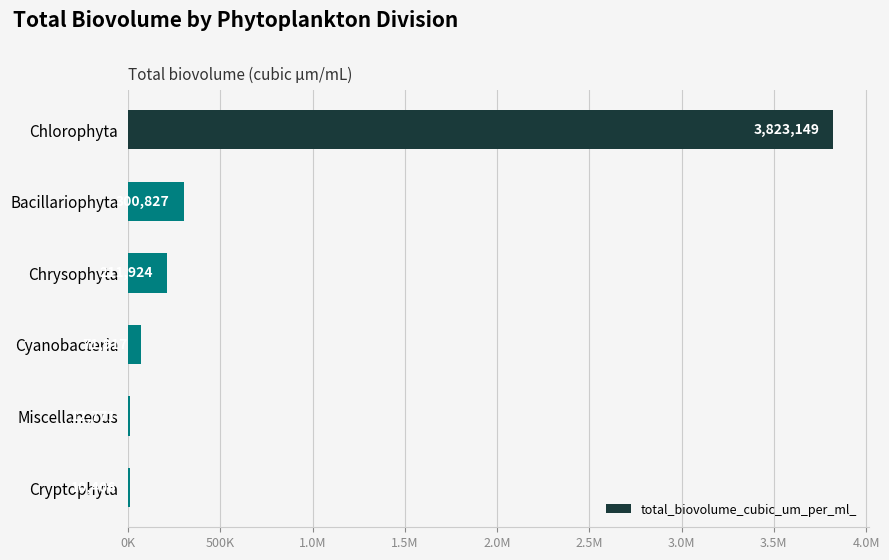

What is the difference between the second highest and minimum values?

290421.1